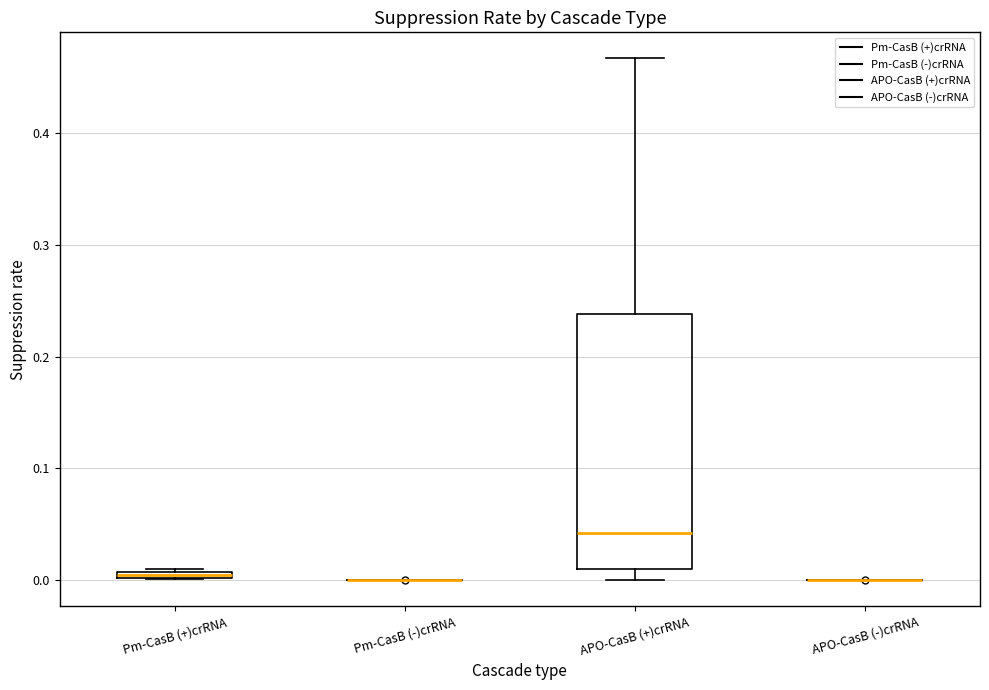

Comparing the boxes themselves (not the whiskers), which one is the tallest?

APO-CasB (+)crRNA